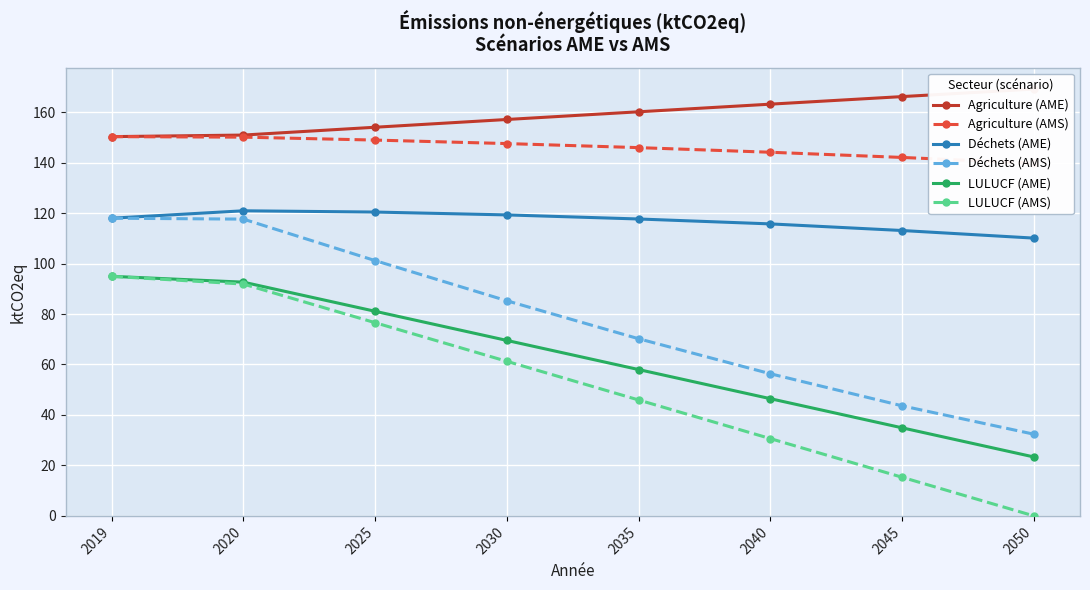

Is it true that Déchets (AME) equals 33.4 at 2025?

False